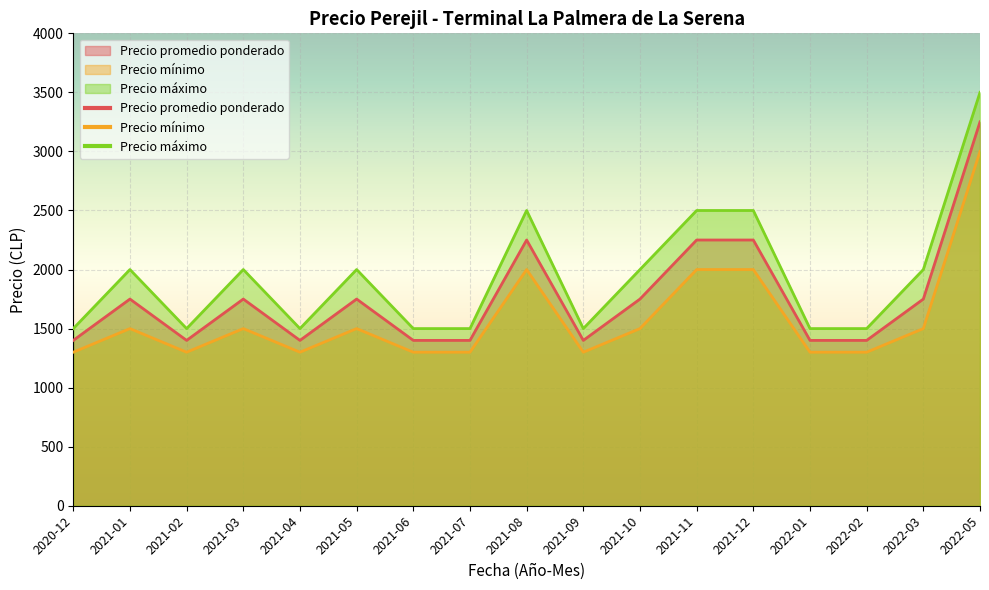

Is it true that Precio mínimo equals 3558 at 2021-08?

False